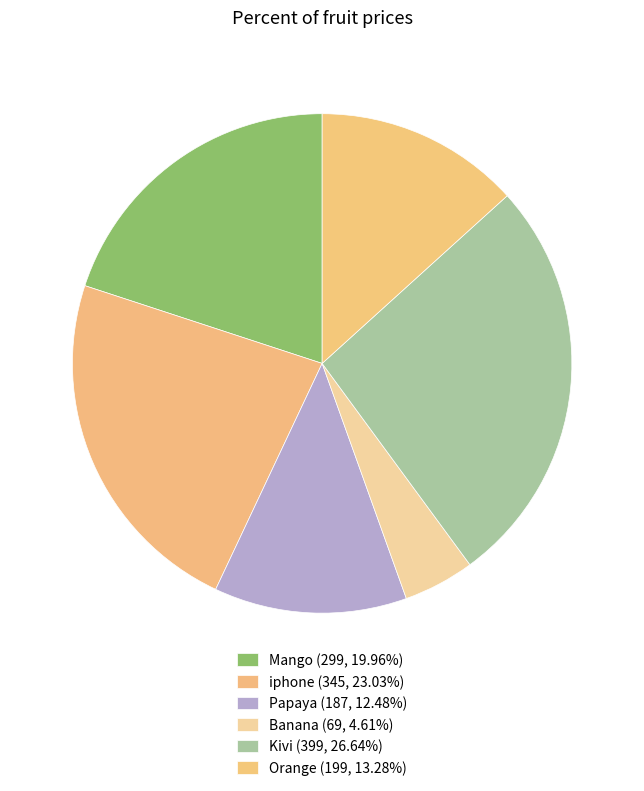

To the nearest percent, what percentage of the pie is Mango?

20%